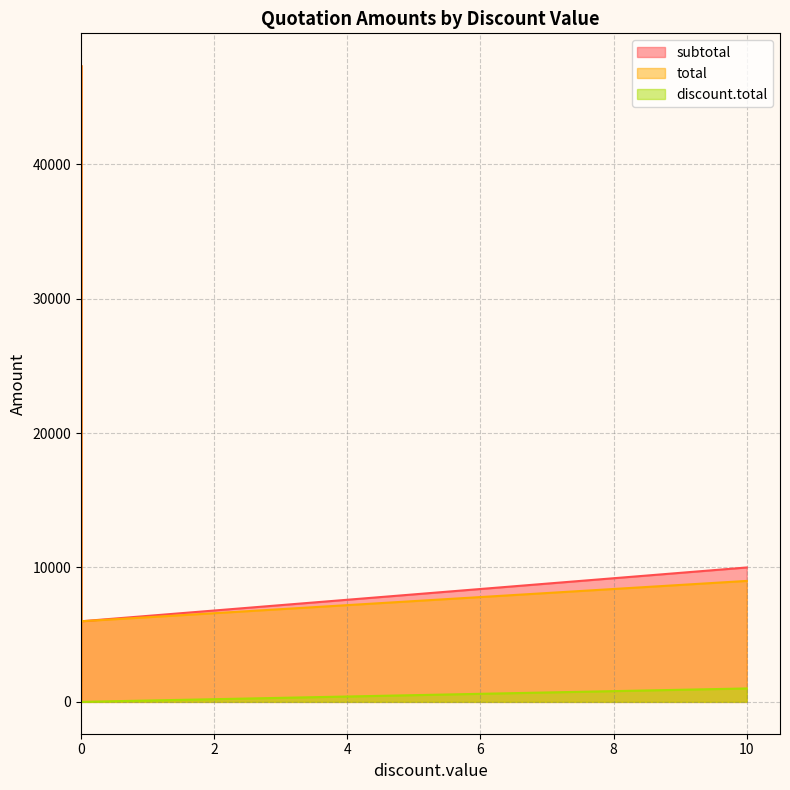

What is the value of the total point at the 10th from the left?

300.0